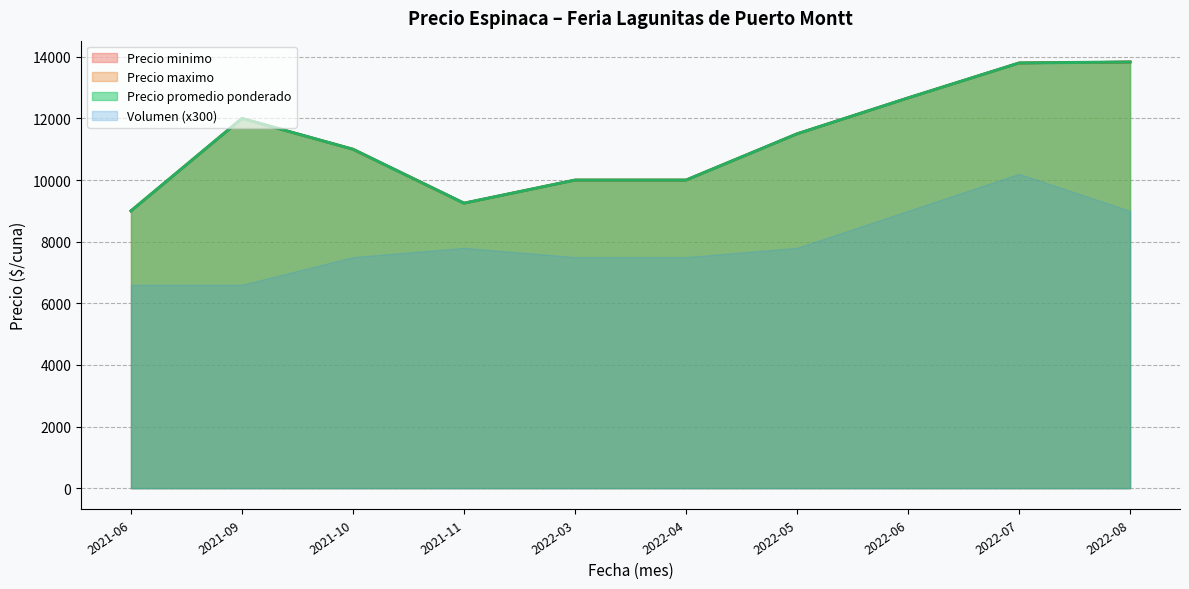

What is the average value of the Precio promedio ponderado series?

11700